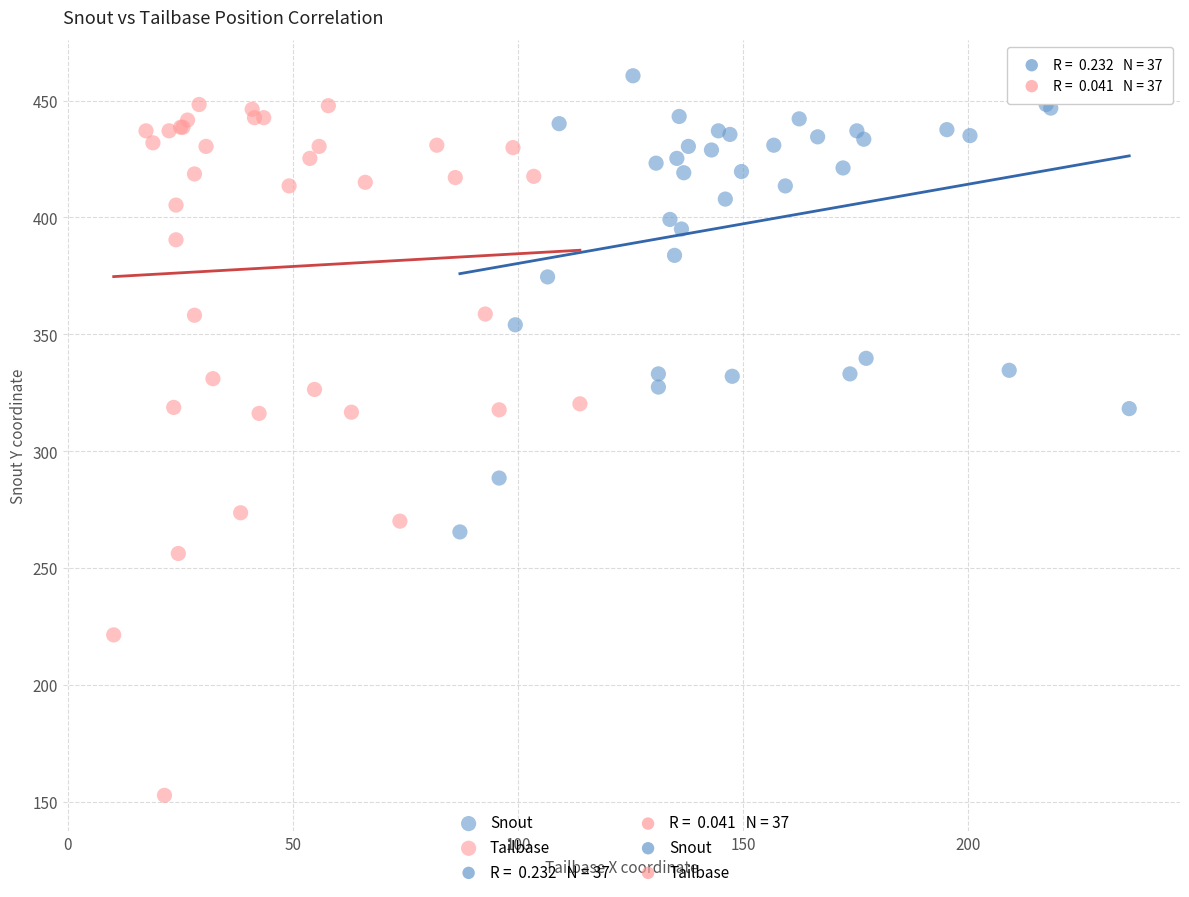

Which series has the largest Y range (max minus min)?

Tailbase